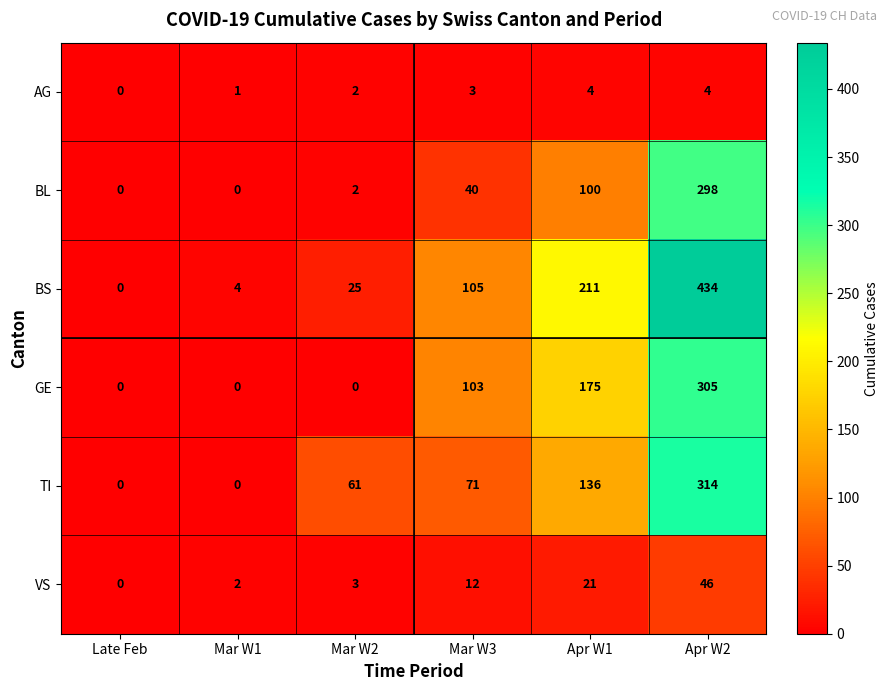

Which series has the largest total across all categories?

BS